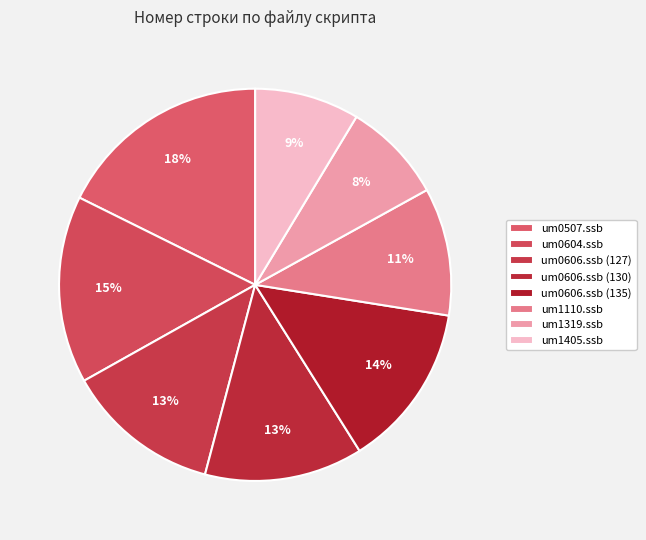

How many slices are in this pie chart?

8